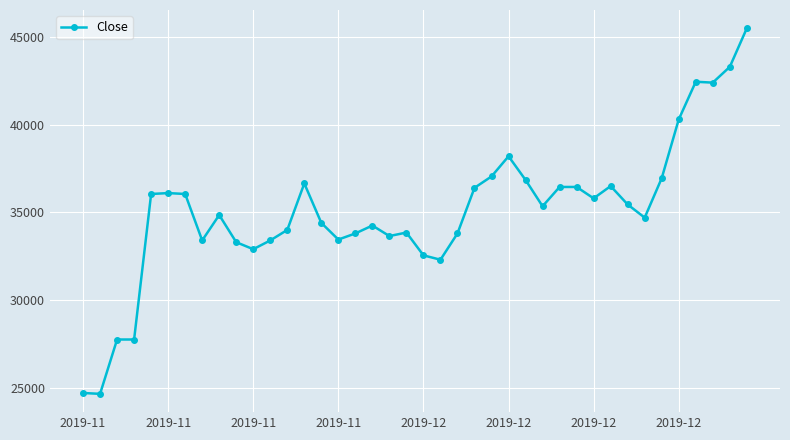

How many lines are shown in the chart?

1